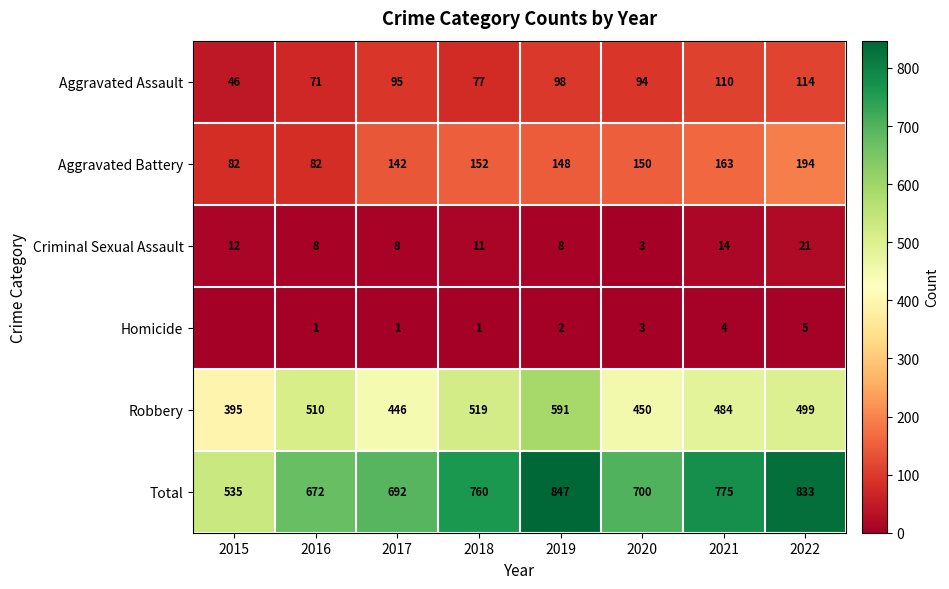

What is the spread (max minus min) of values at 2021?

771